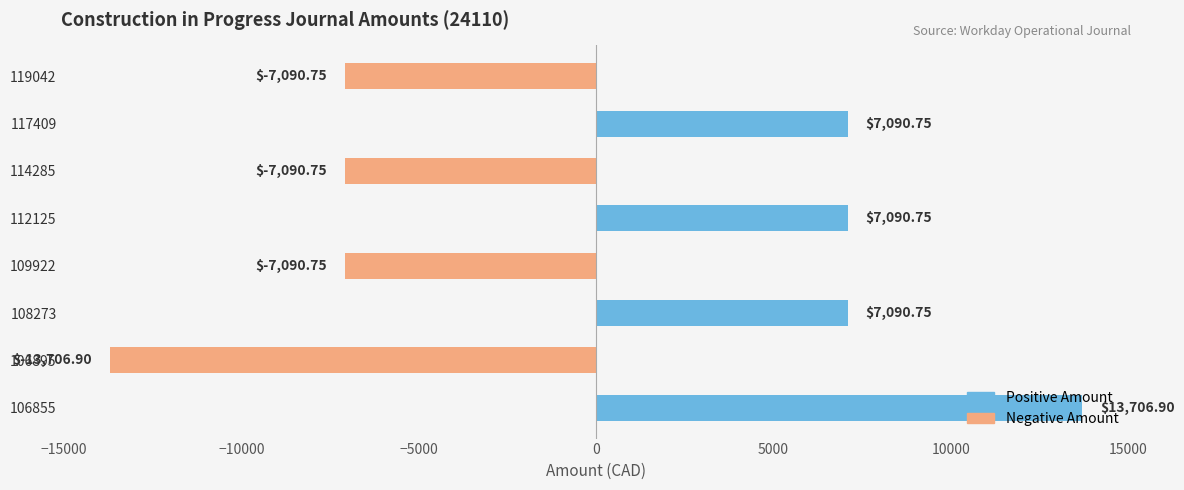

Which has a higher value, 114285 or 106895?

114285